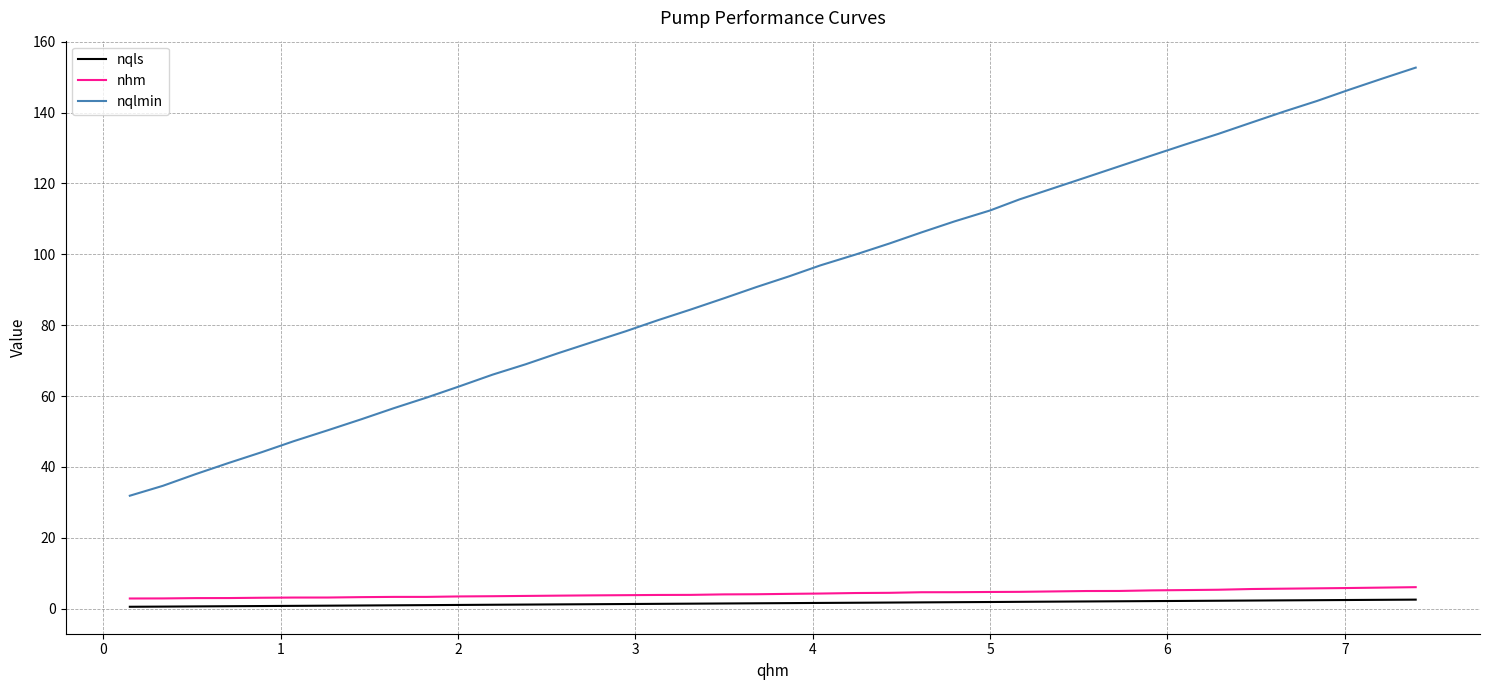

Does the chart display data point markers on the line(s)?

No